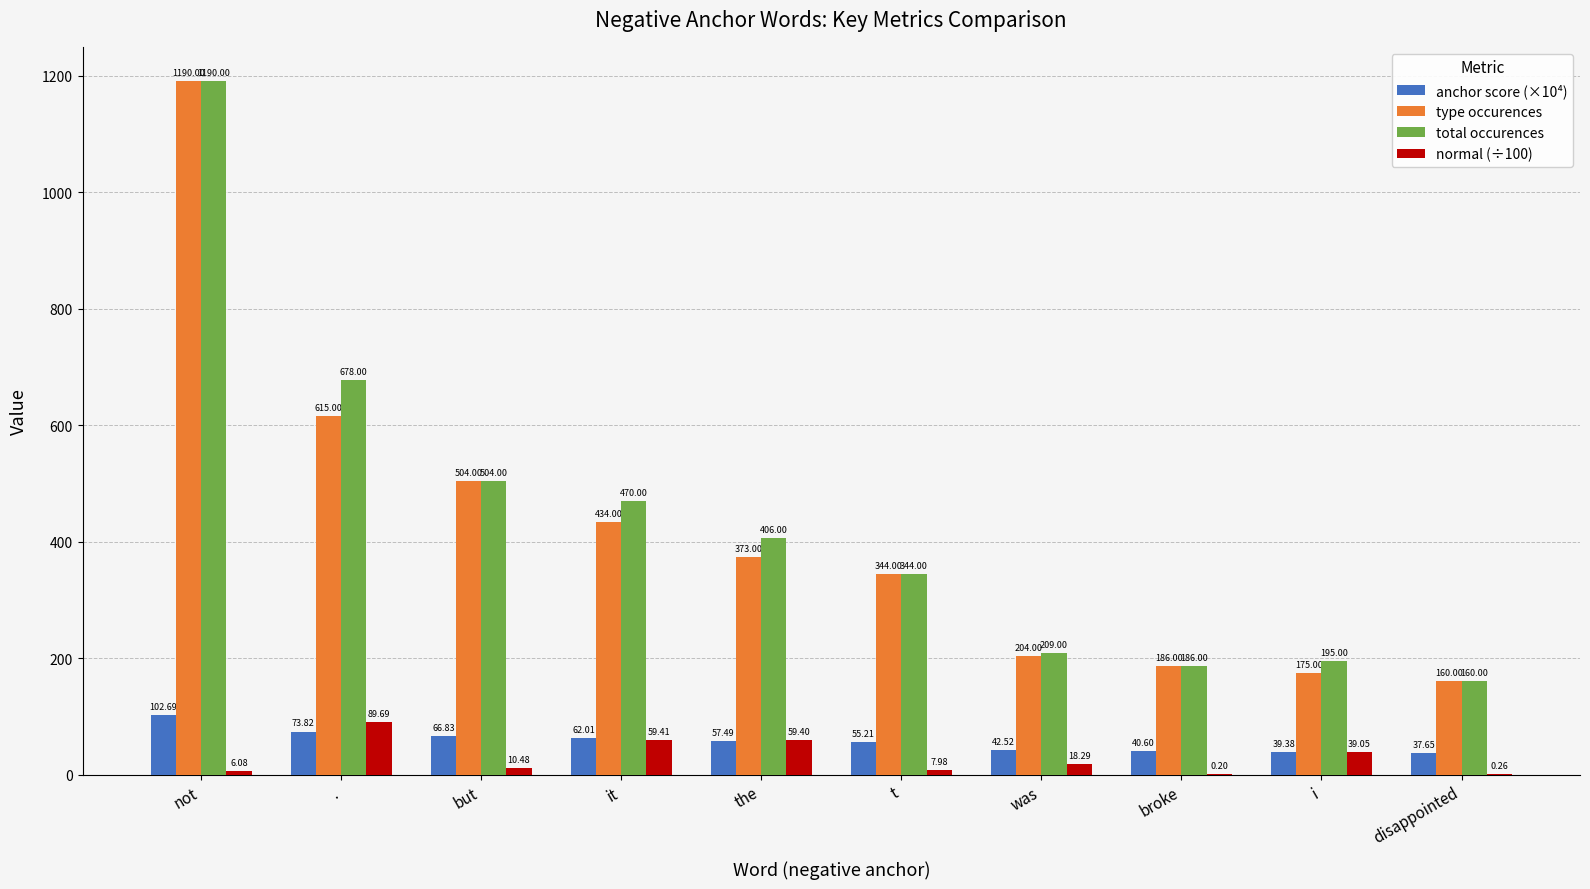

Is it true that type occurences equals 187.7 at but?

False